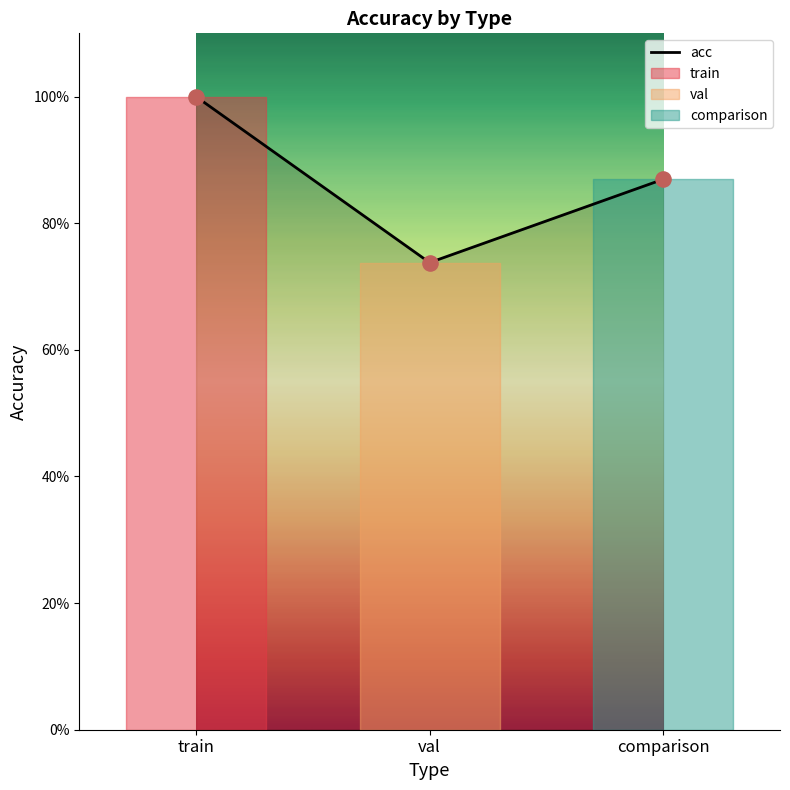

Which has a higher value, val or train?

train